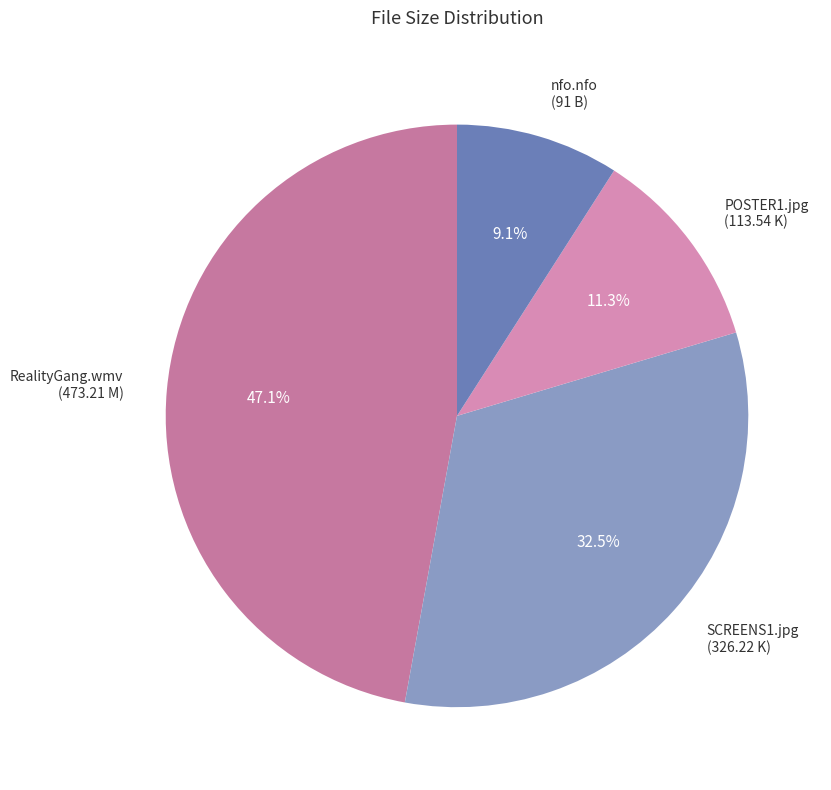

Count the number of slices in the pie.

4